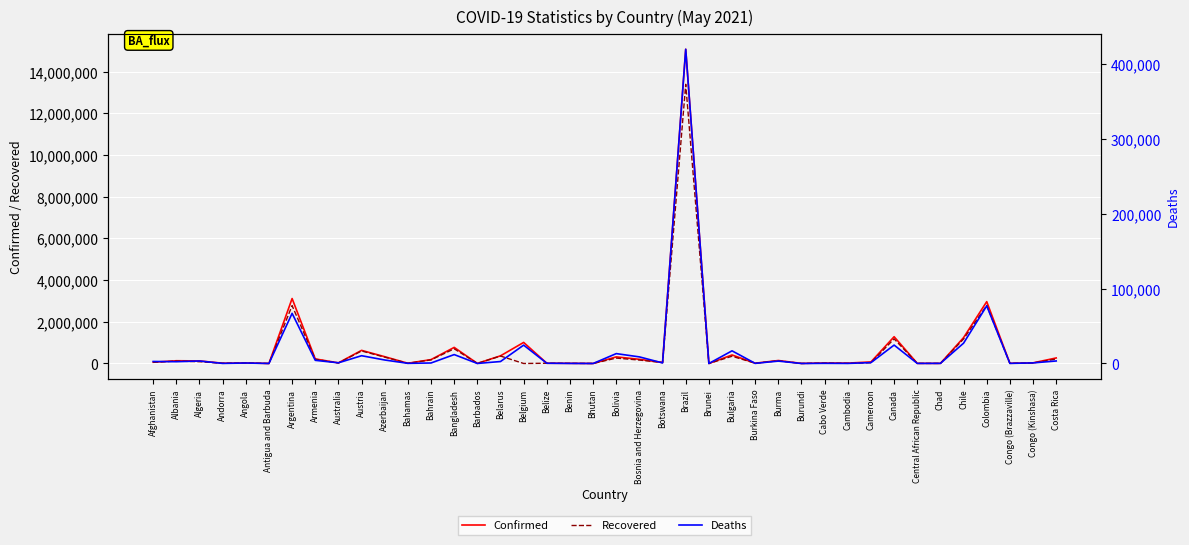

What is the maximum value for Deaths?

419114